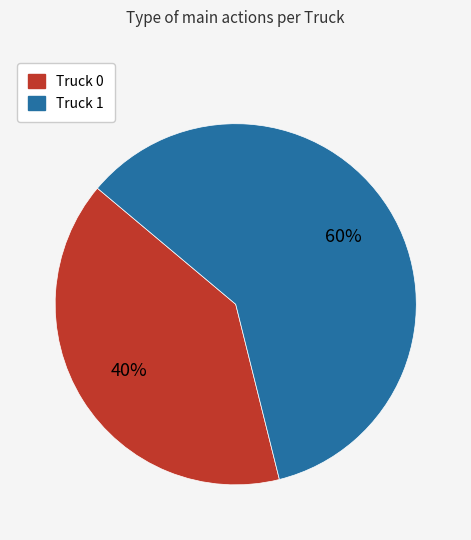

Do Truck 0 and Truck 1 together represent more than half of the pie?

Yes